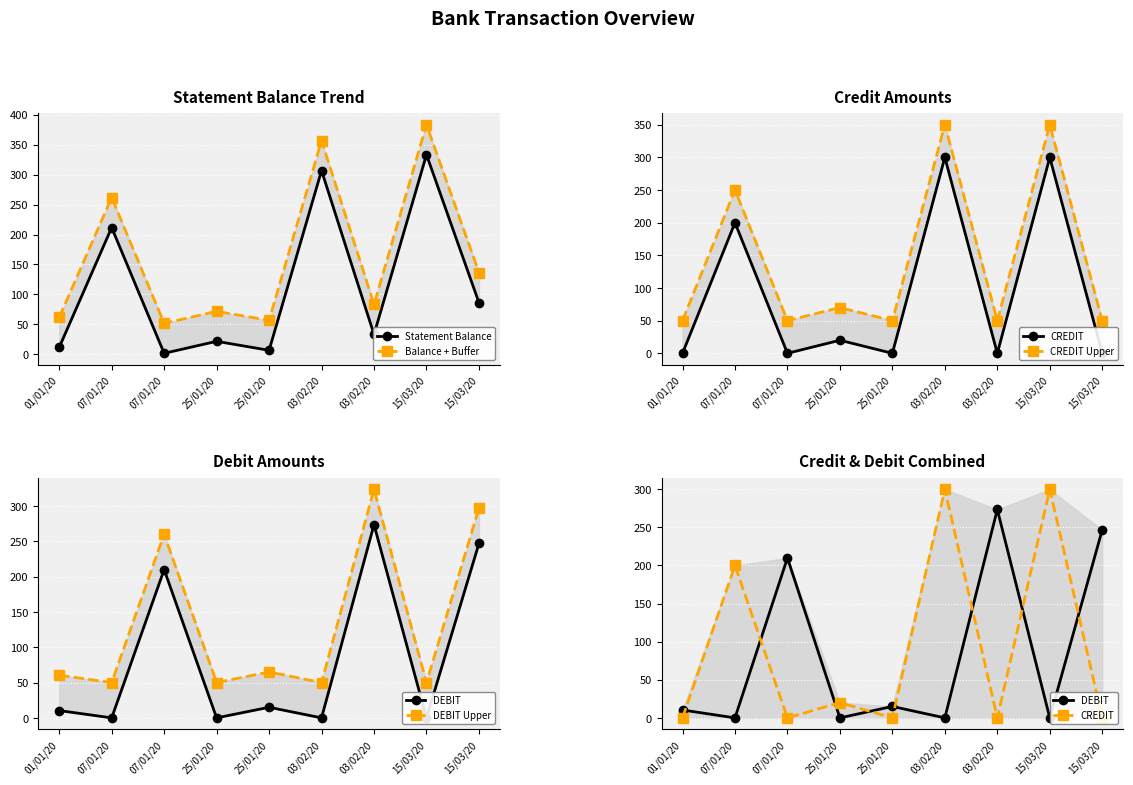

At how many categories does at least one series exceed 313?

3